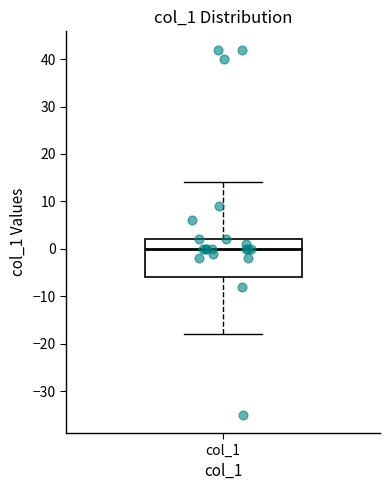

Read this box plot against the y-axis: the position of the median line, the range covered by the box, and the ends of both whiskers. The values are not printed on the chart, so give them approximately, as read against the axis.

median 0, box -6 to 2, whiskers -18 to 14